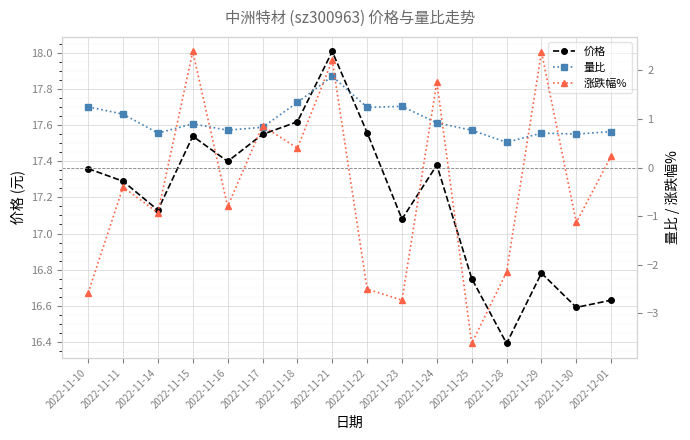

Which series changed the most between 2022-11-15 and 2022-11-21?

量比